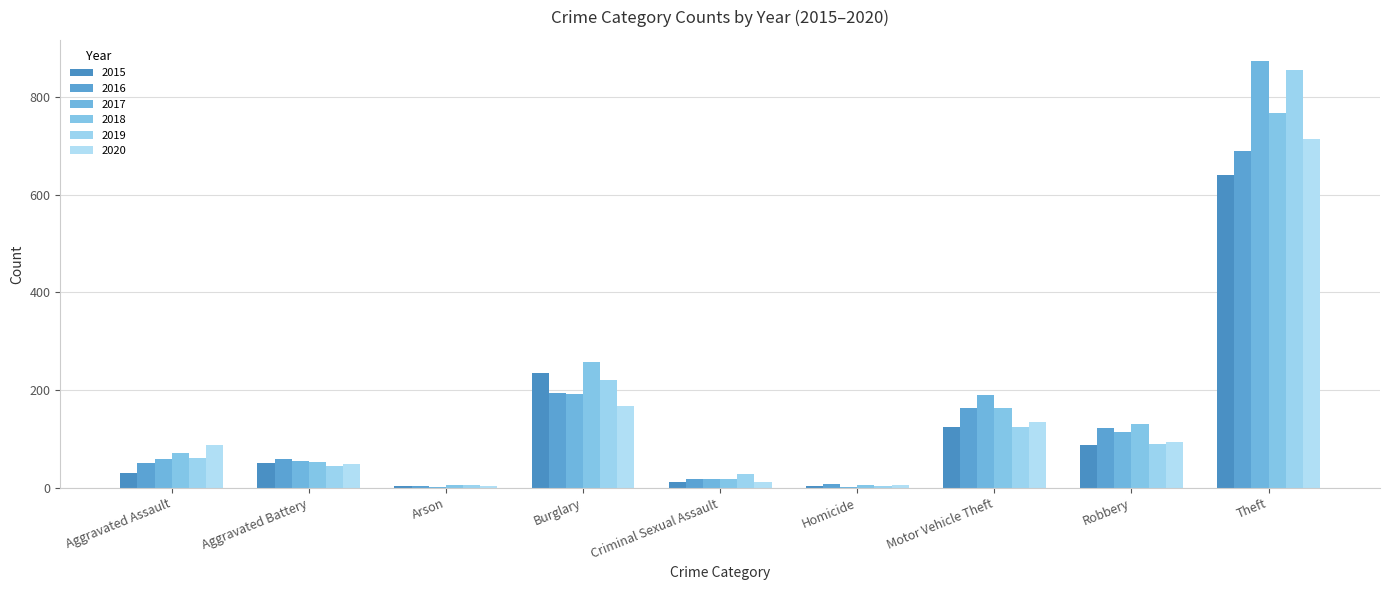

Is the value of 2017 at Motor Vehicle Theft greater than the value of 2018 at Aggravated Battery?

Yes